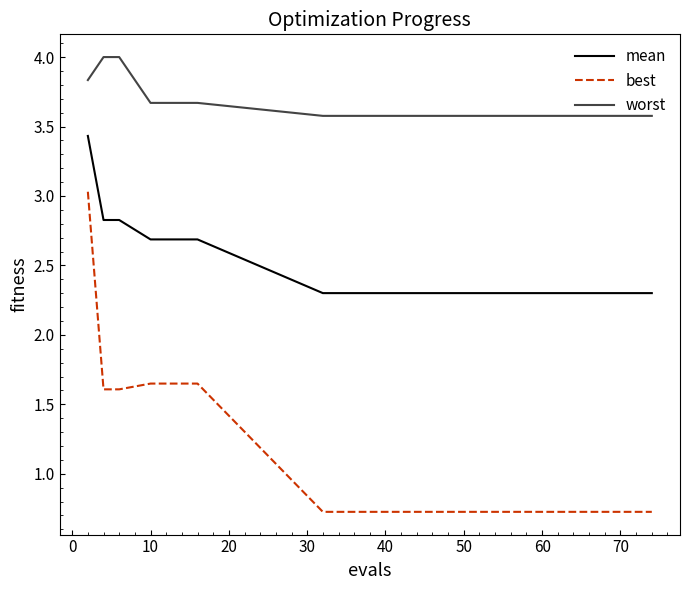

Count the number of categories in the chart.

15